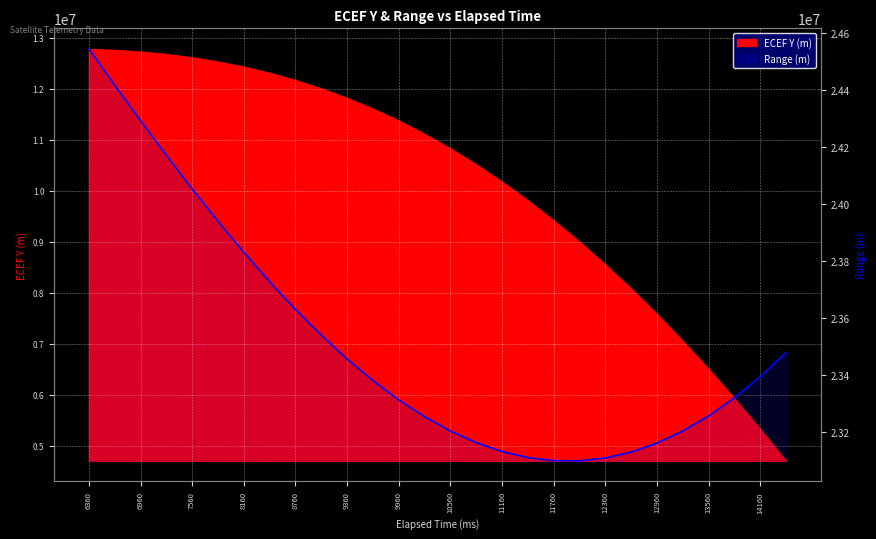

What is the difference between the maximum and minimum values?

1442843.4